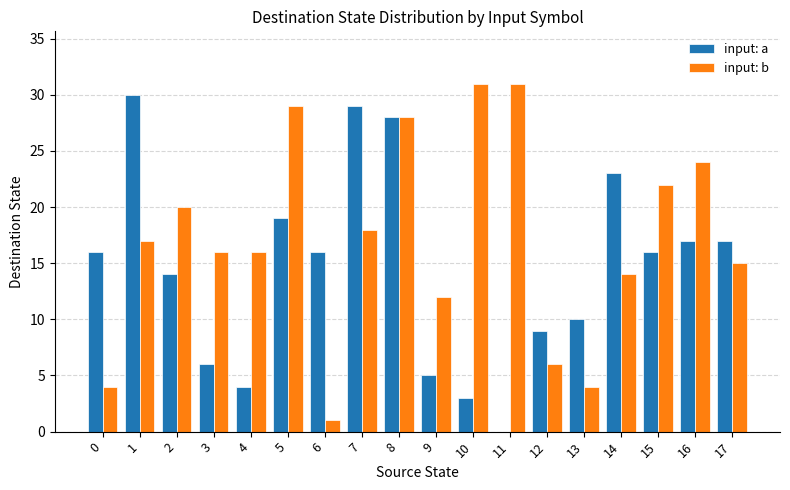

Is it true that input: a equals 16 at 15?

True